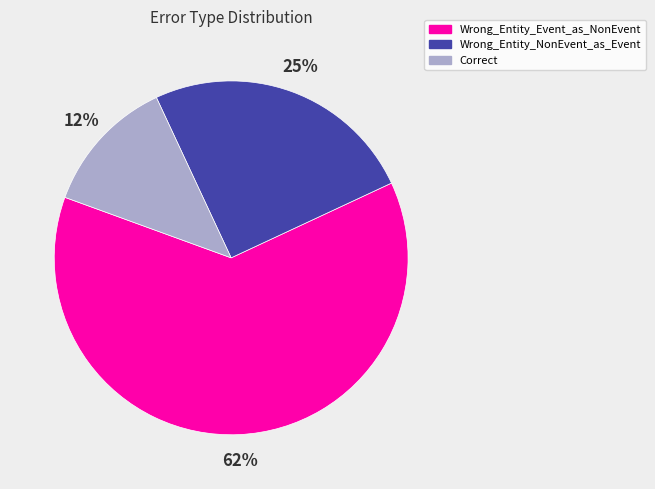

What is the majority slice?

Wrong_Entity_Event_as_NonEvent